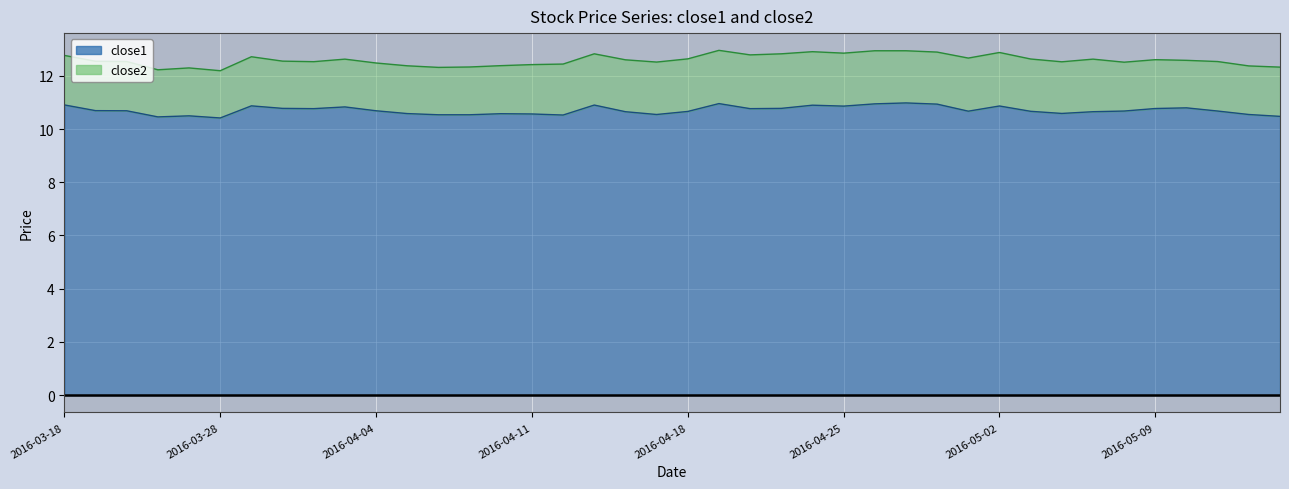

How many points are lower than both their immediate neighbors (excluding endpoints)?

9